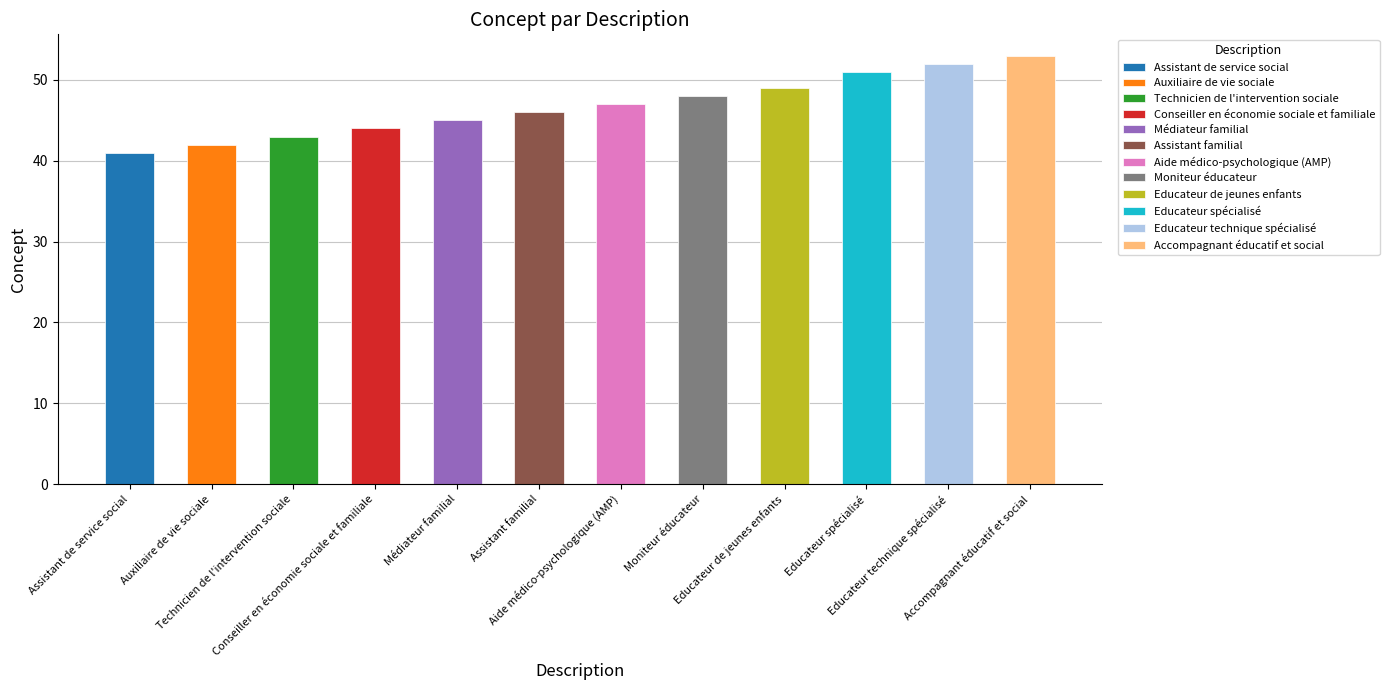

What is the minimum value shown in the chart?

41